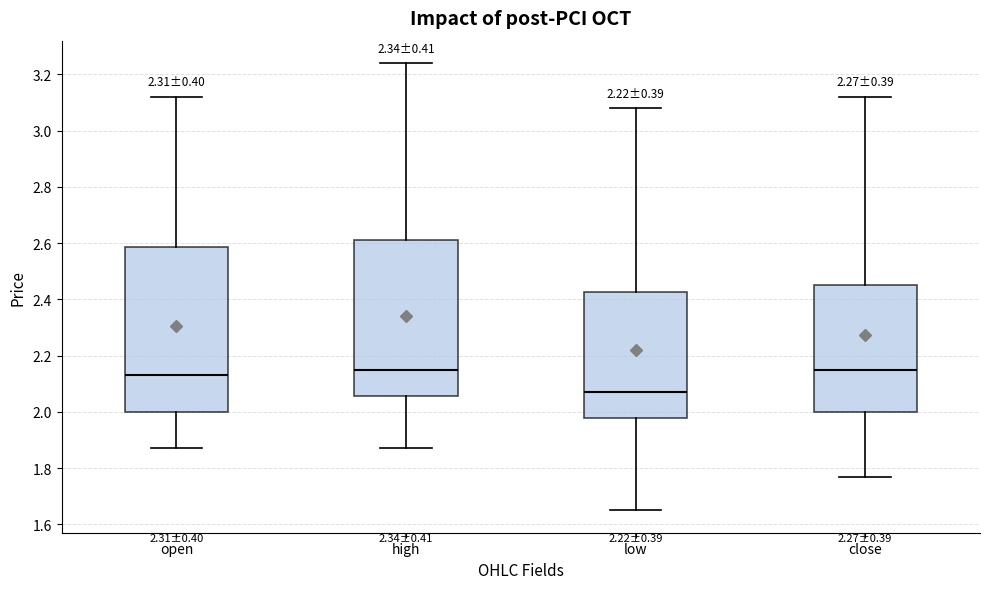

Where does the lower whisker of the box for open end on the y-axis? The values are not printed on the chart, so give them approximately, as read against the axis.

1.88